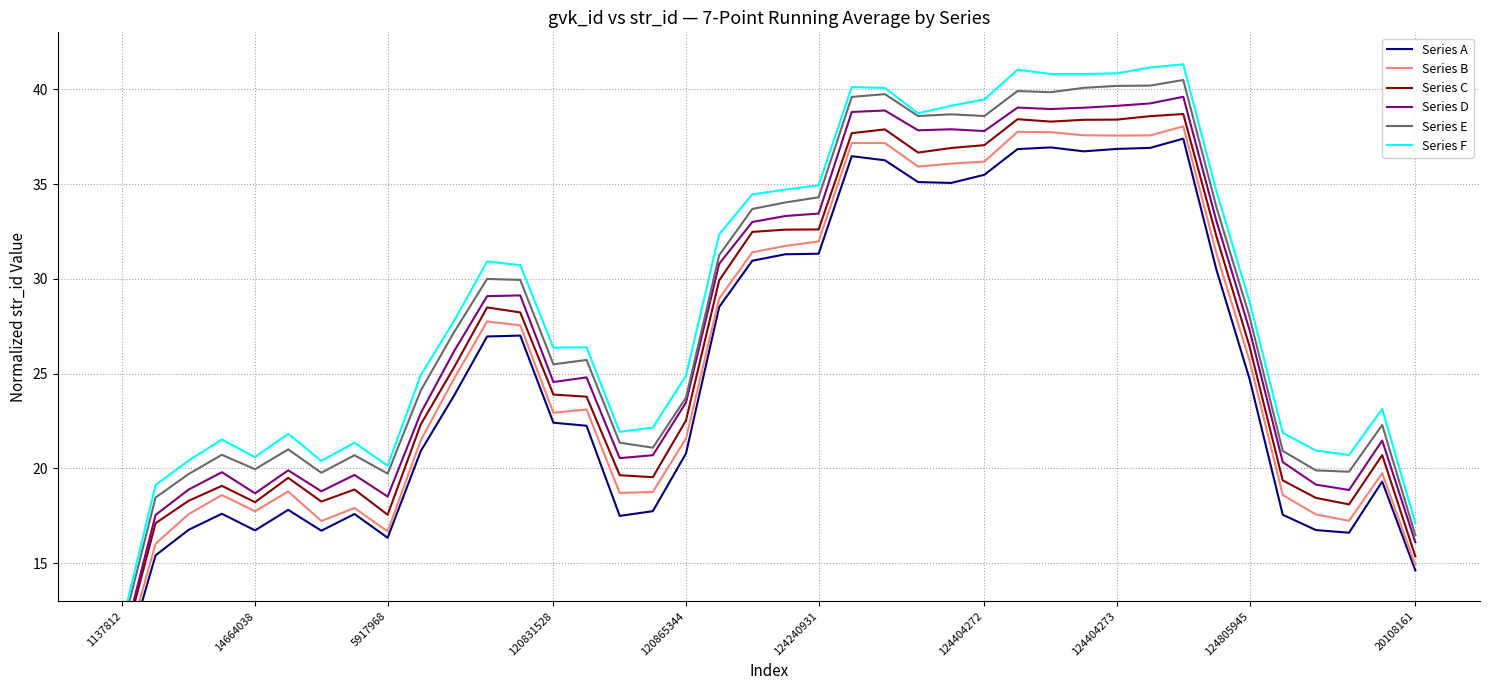

Which category has the highest value across all series?

32